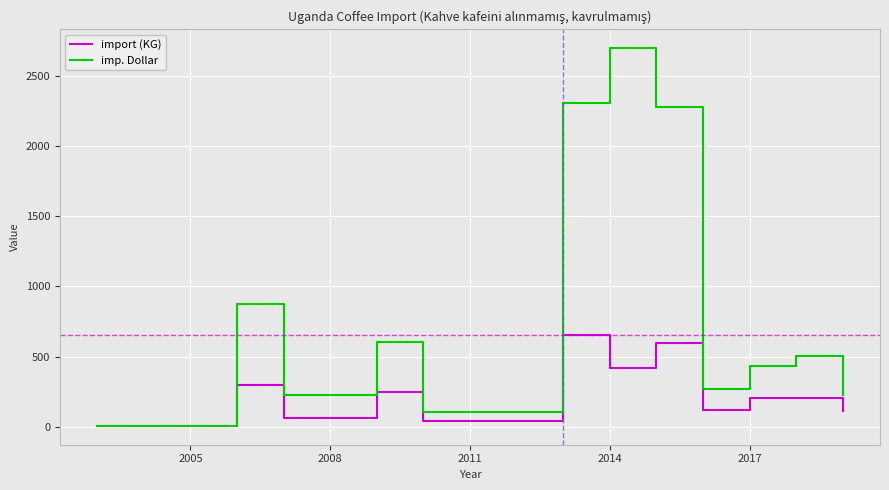

Which series has the largest total across all categories?

imp. Dollar